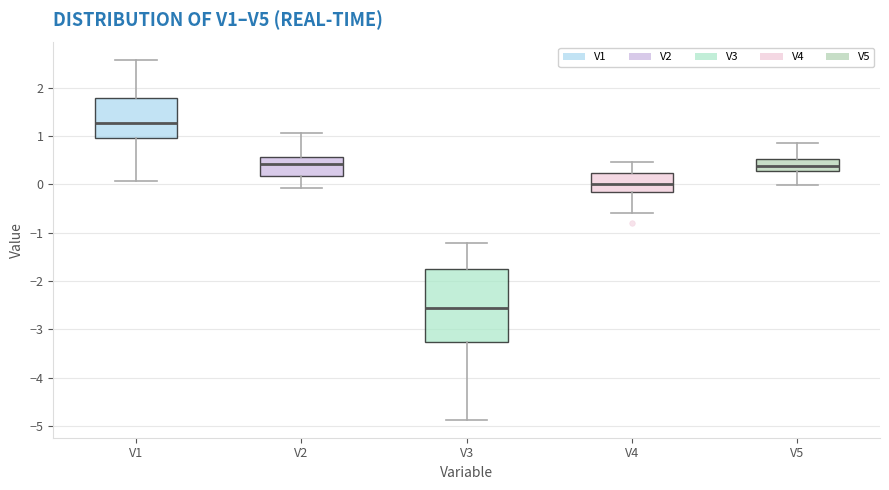

Comparing the boxes themselves (not the whiskers), which one is the tallest?

V3